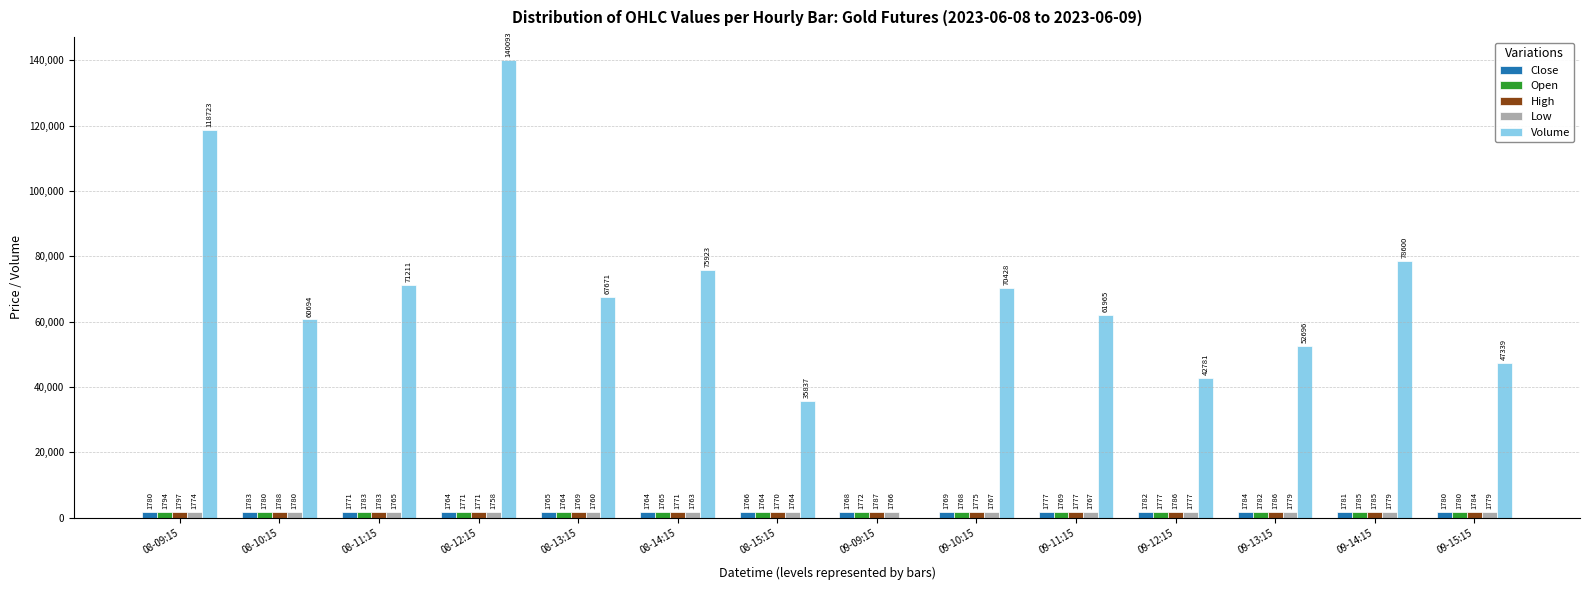

True or false: Volume has a value of 23699.6 at 08-14:15.

False